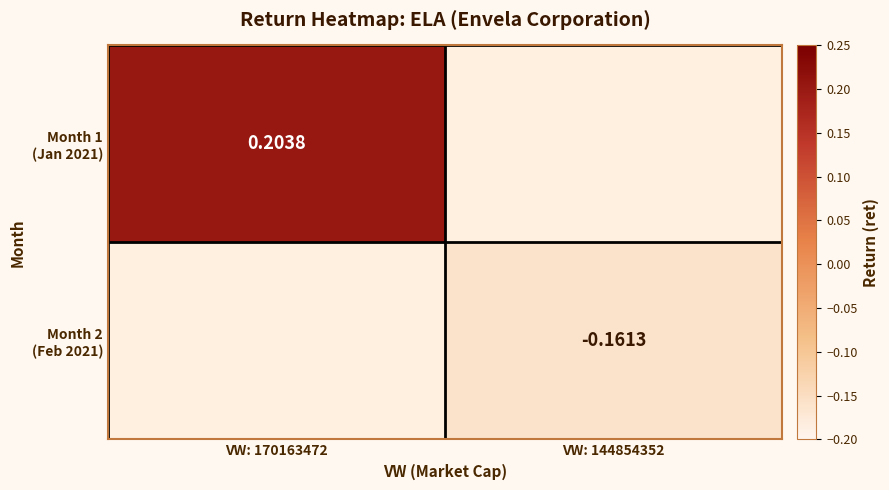

Which series has the widest spread of values?

Month 1 (Jan 2021)